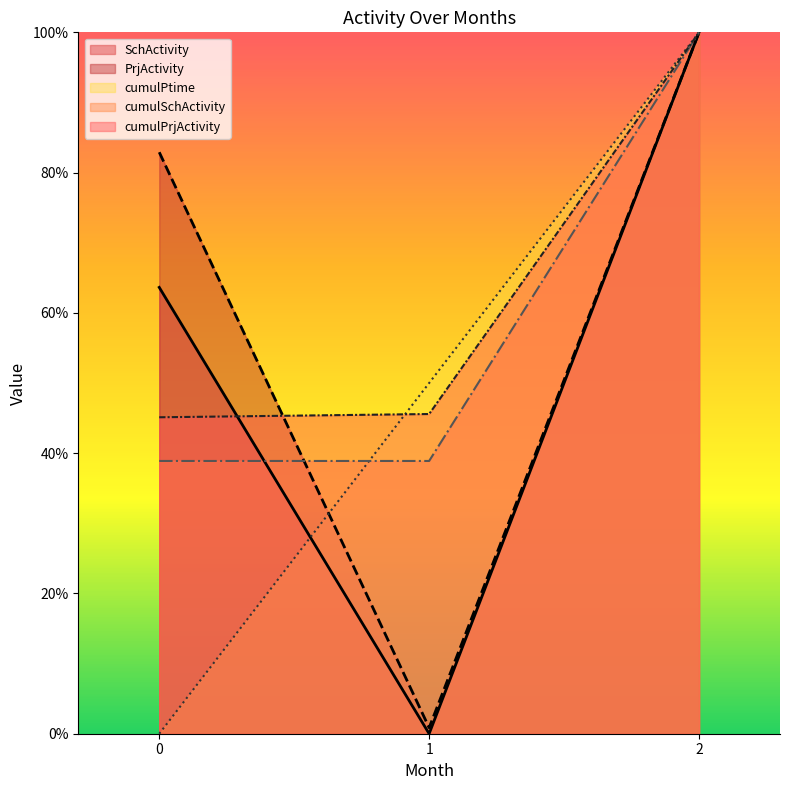

What is the total value across all series at 2?

5.0